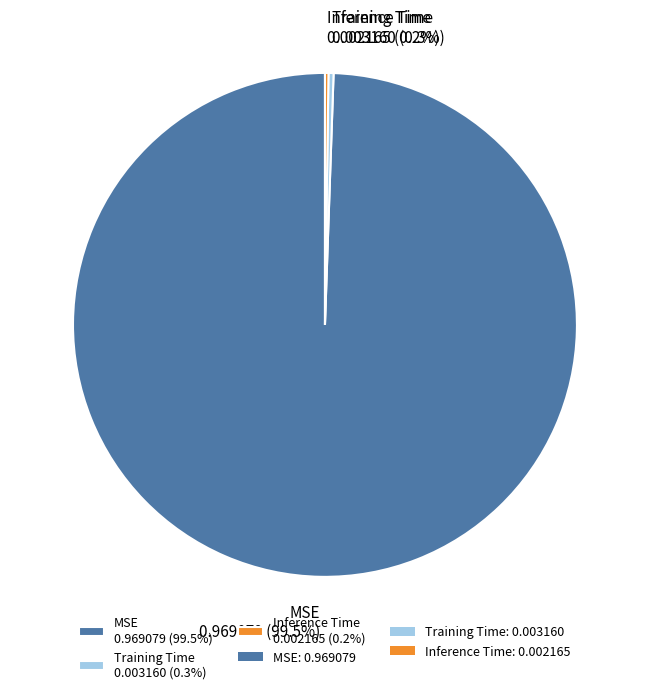

What portion of the pie excludes MSE?

0.5%